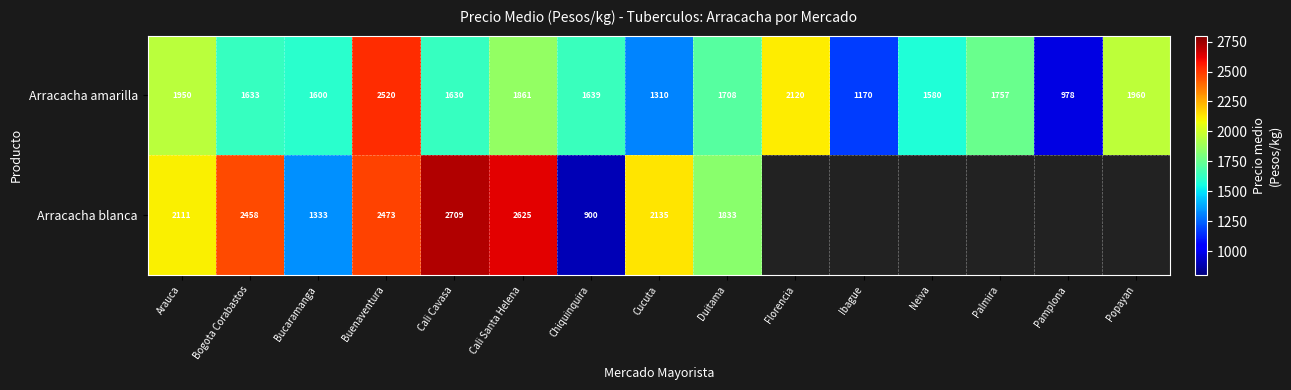

How many values in the Arracacha amarilla series are below 1639?

7